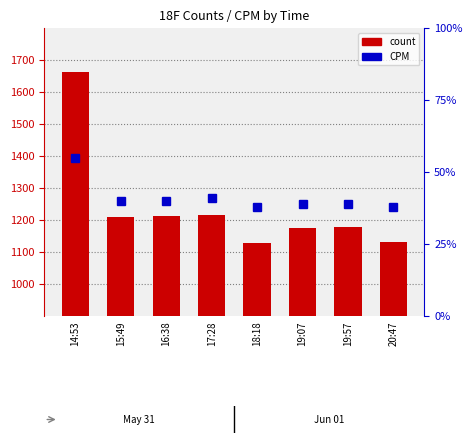

Rank the series by their maximum value, from lowest to highest.

percentile rank within the sample, count